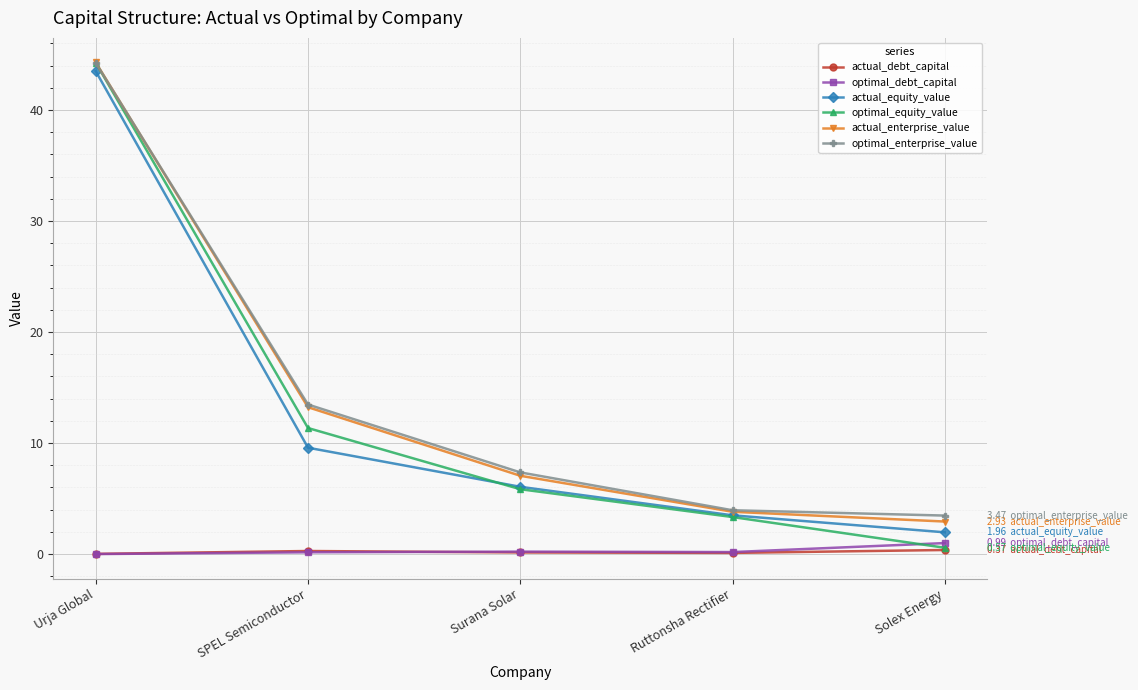

At which category is the sum across all series the highest?

Urja Global